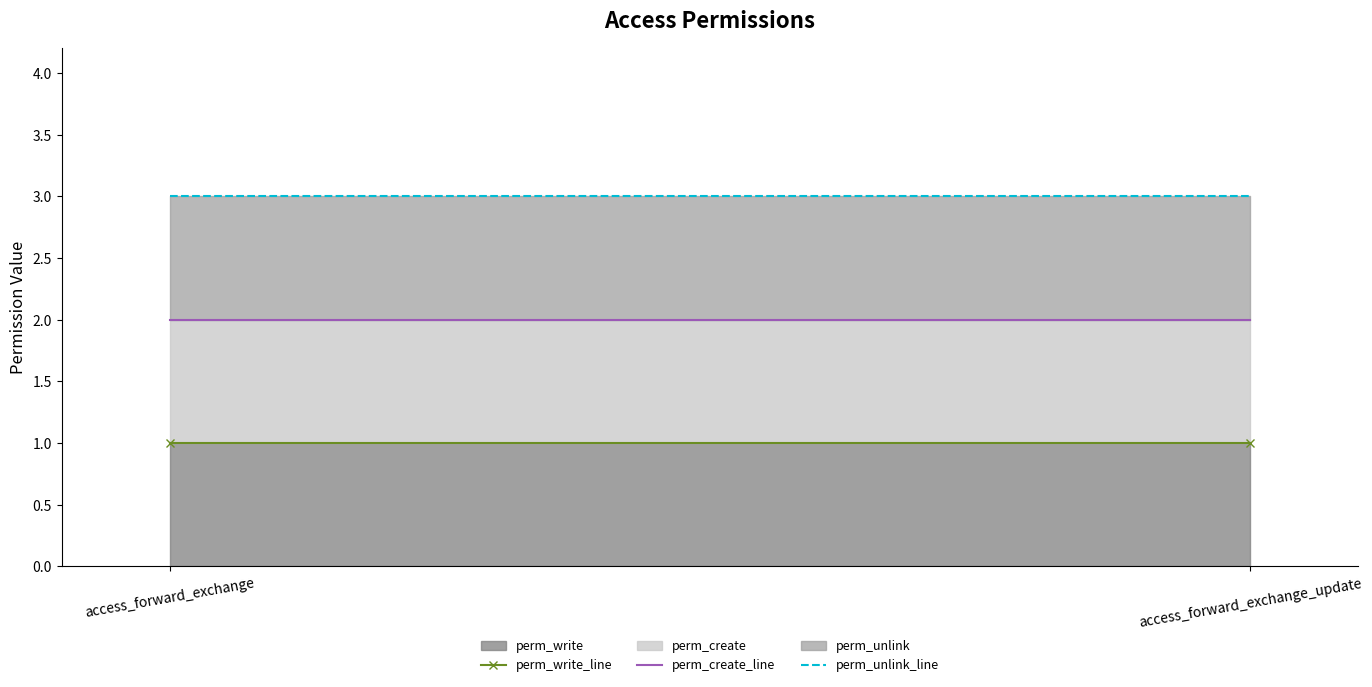

What is the average value of the perm_create_line series?

2